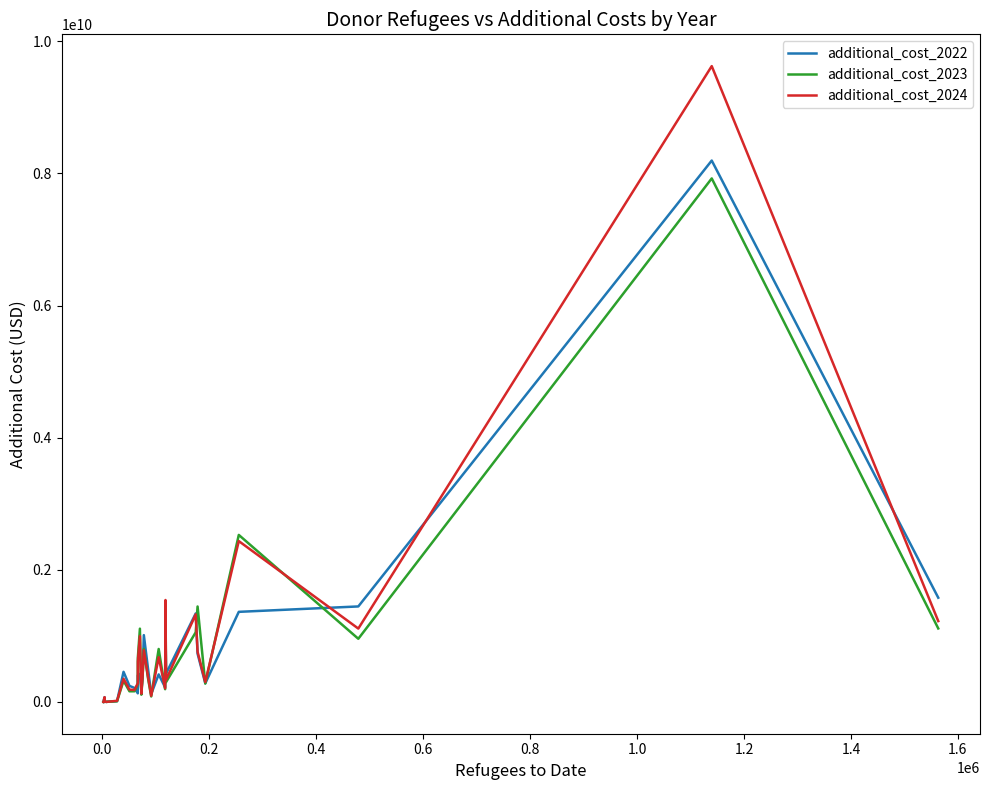

What are all the series names shown in the legend?

additional_cost_2022, additional_cost_2023, additional_cost_2024